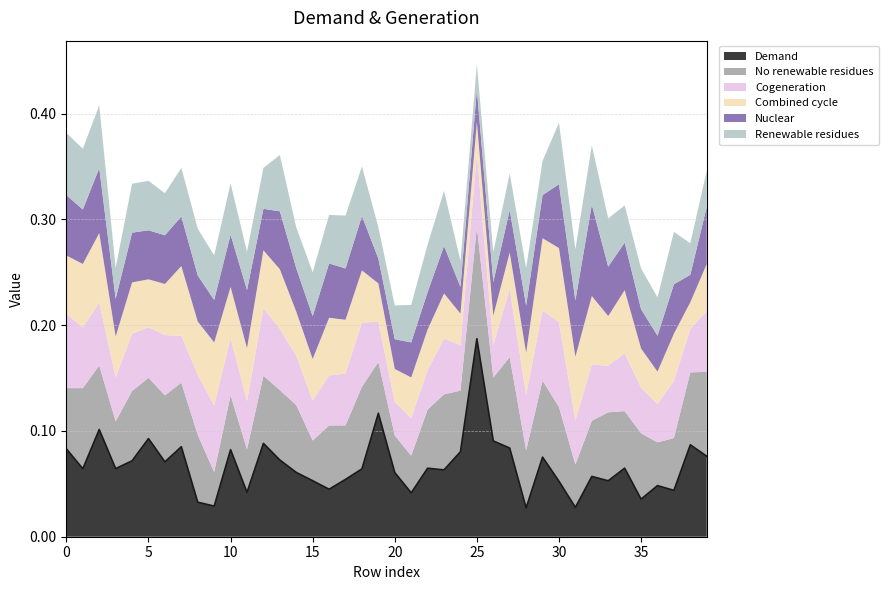

True or false: Renewable residues has a value of 0.0 at 7.

True